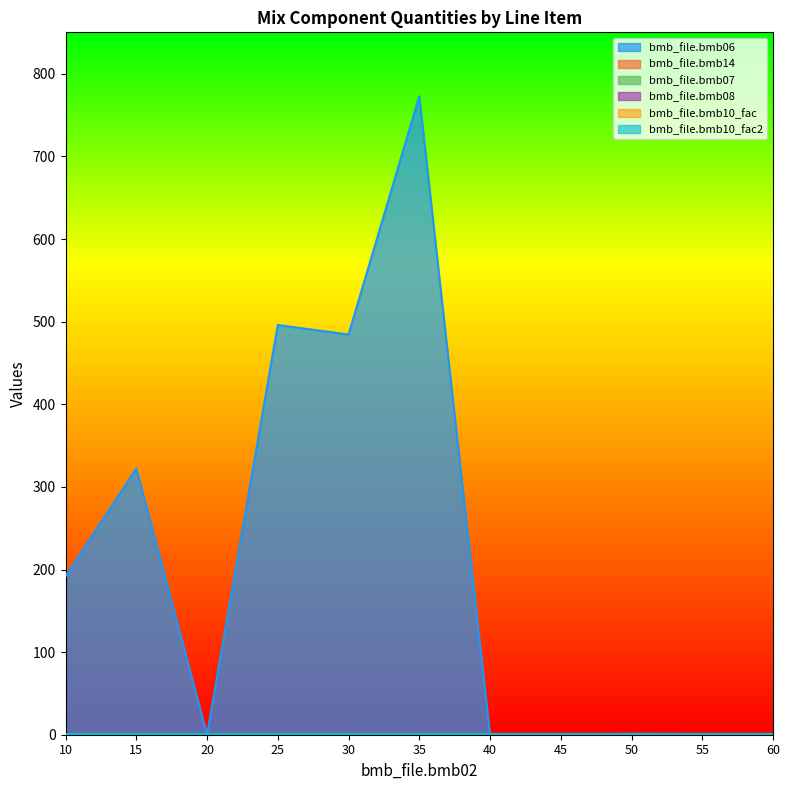

At which category does the chart reach its minimum across all series?

20